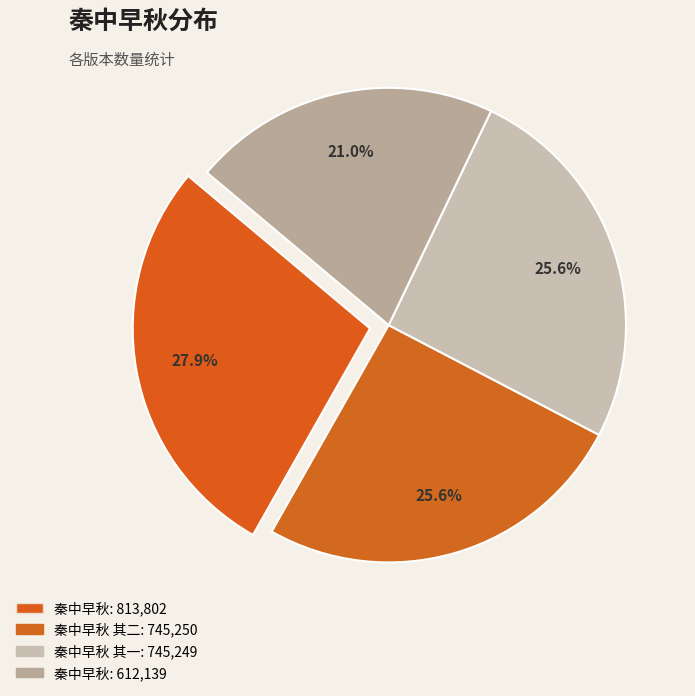

Which category has the biggest portion of the pie?

秦中早秋